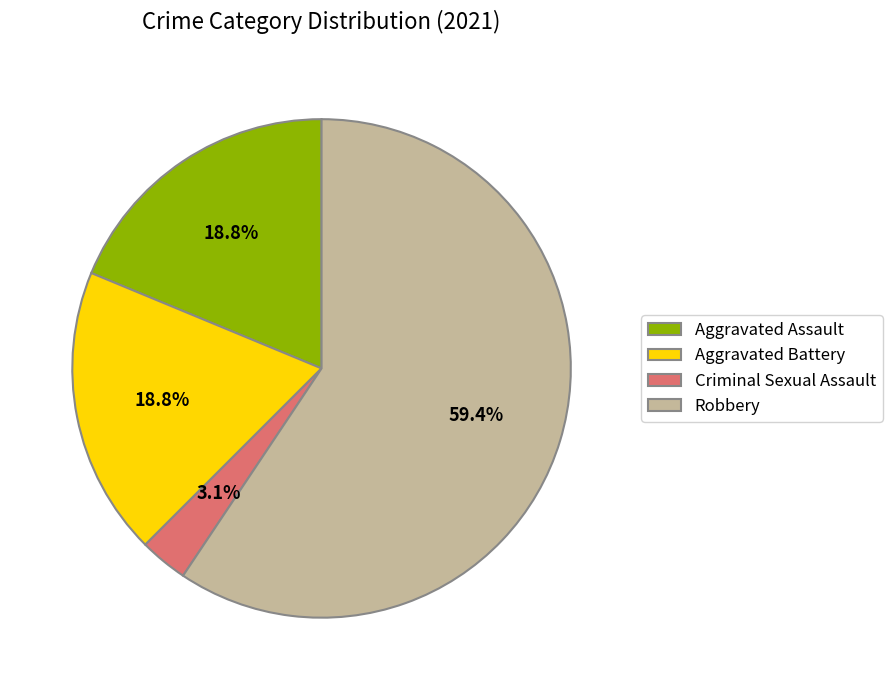

What is the largest slice in the pie chart?

Robbery